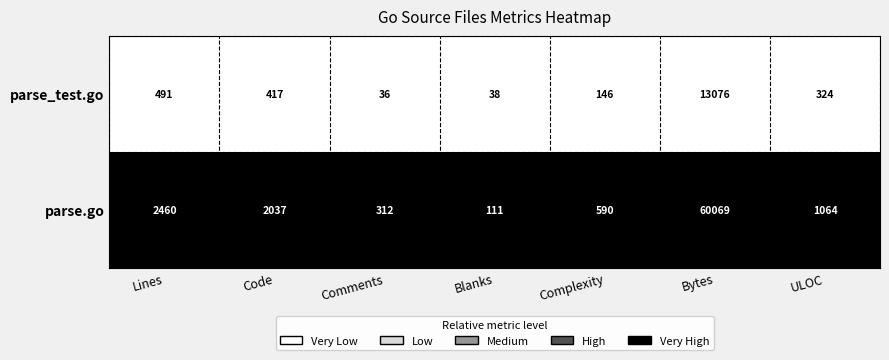

Reading right to left, transcribe all the data shown in this chart.

parse_test.go: 324	13076	146	38	36	417	491
parse.go: 1064	60069	590	111	312	2037	2460